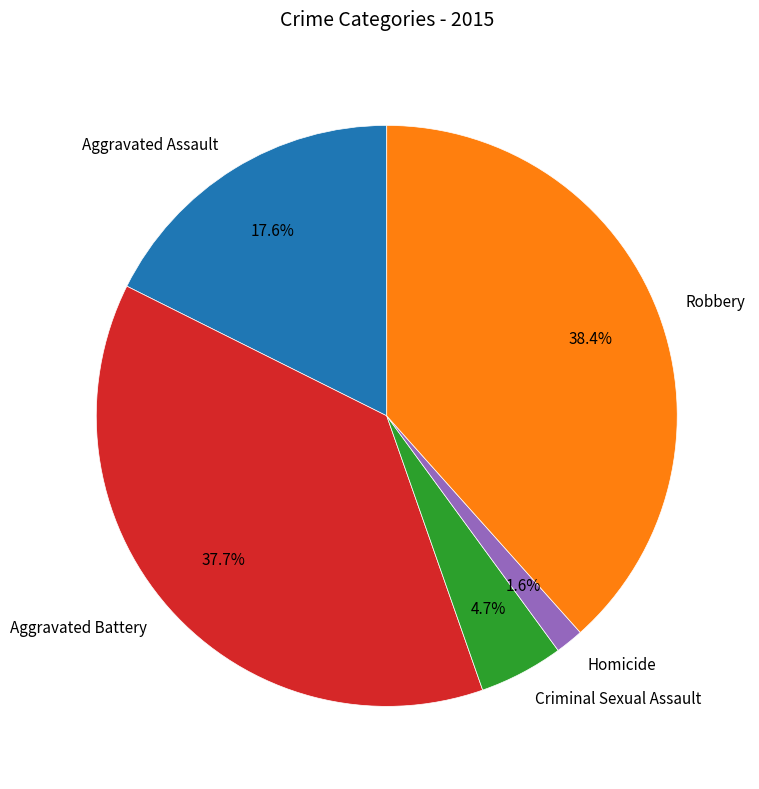

Which slice is the largest?

Robbery